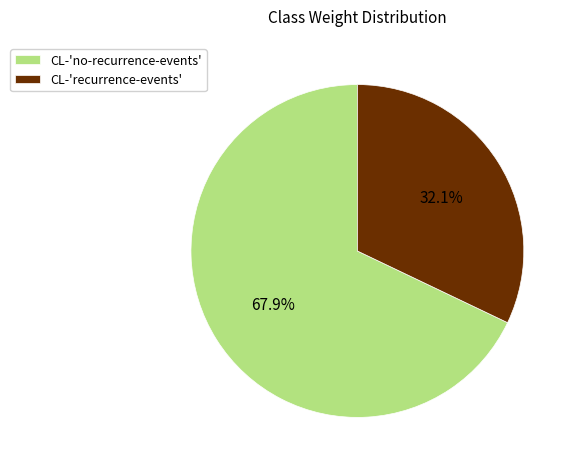

Which slice is the smallest?

CL-'recurrence-events'